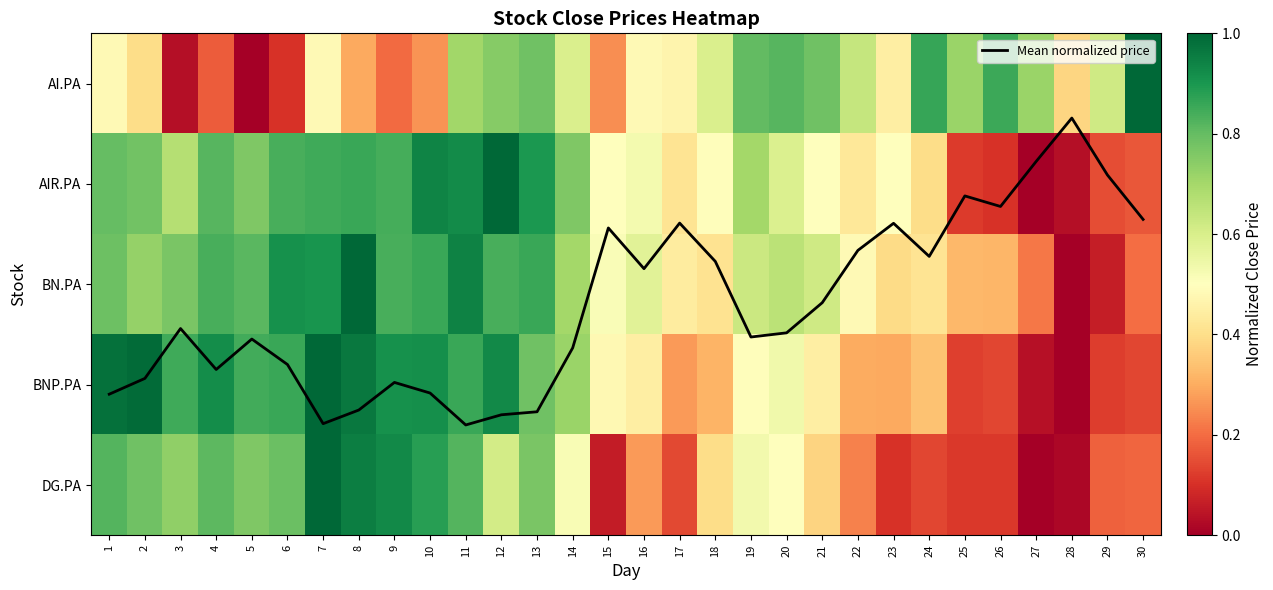

Between 14 and 29, which is larger?

14